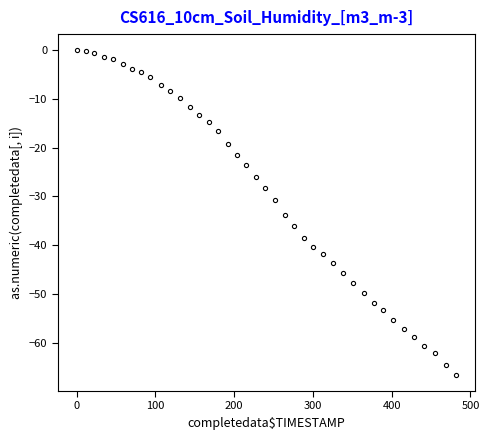

Count the number of categories in the chart.

40